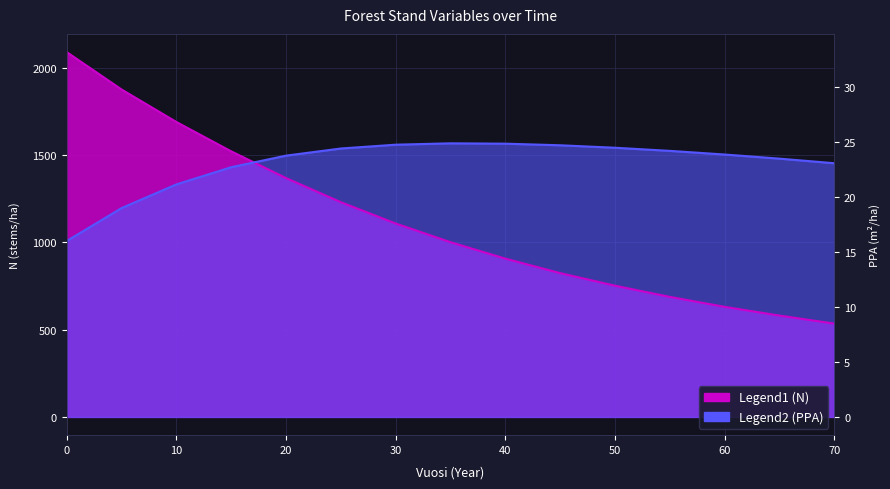

True or false: N and PPA cross at least once.

True